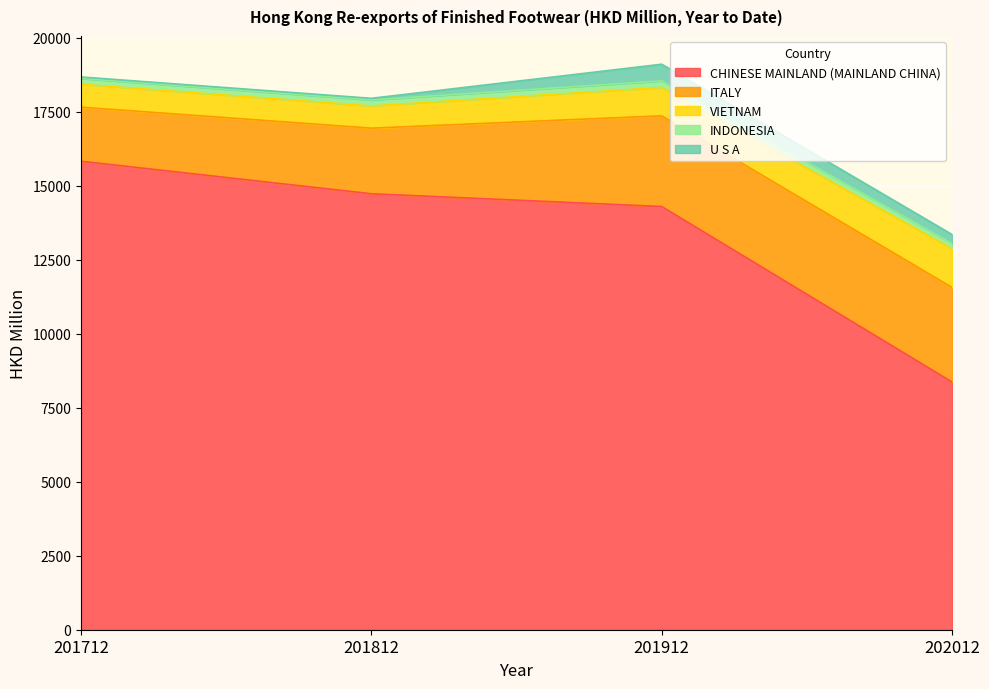

True or false: CHINESE MAINLAND (MAINLAND CHINA) and ITALY intersect in this chart.

False